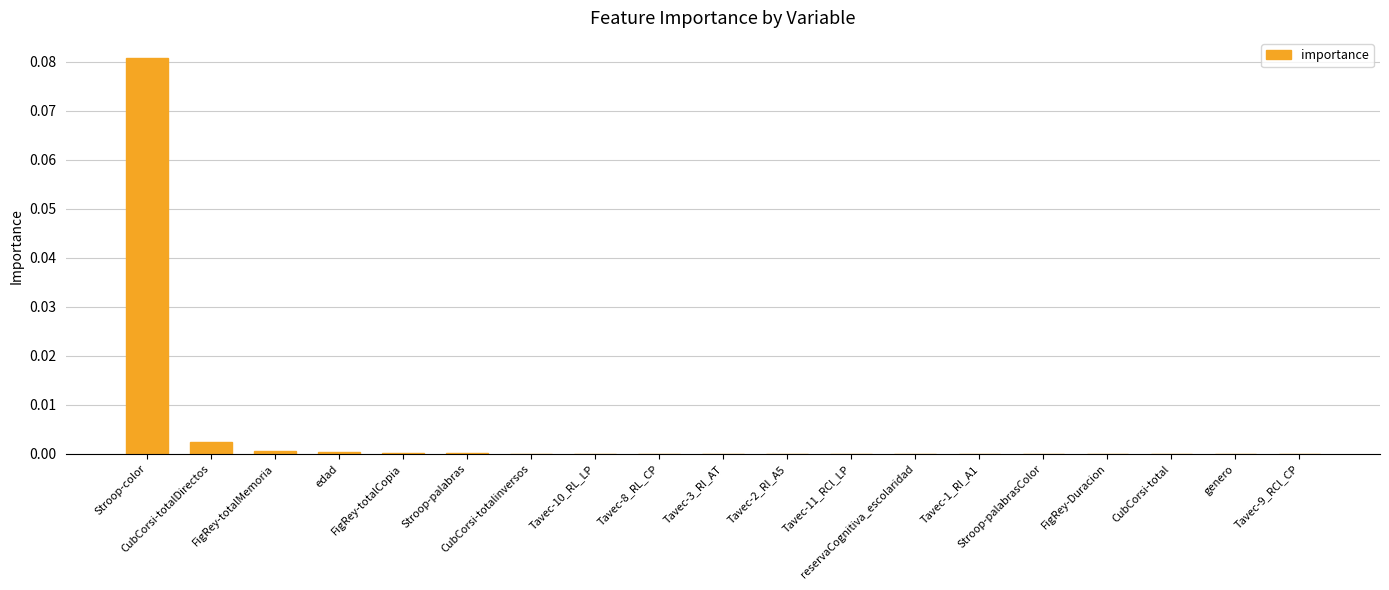

What is the label of the 19th bar from the right?

Stroop-color